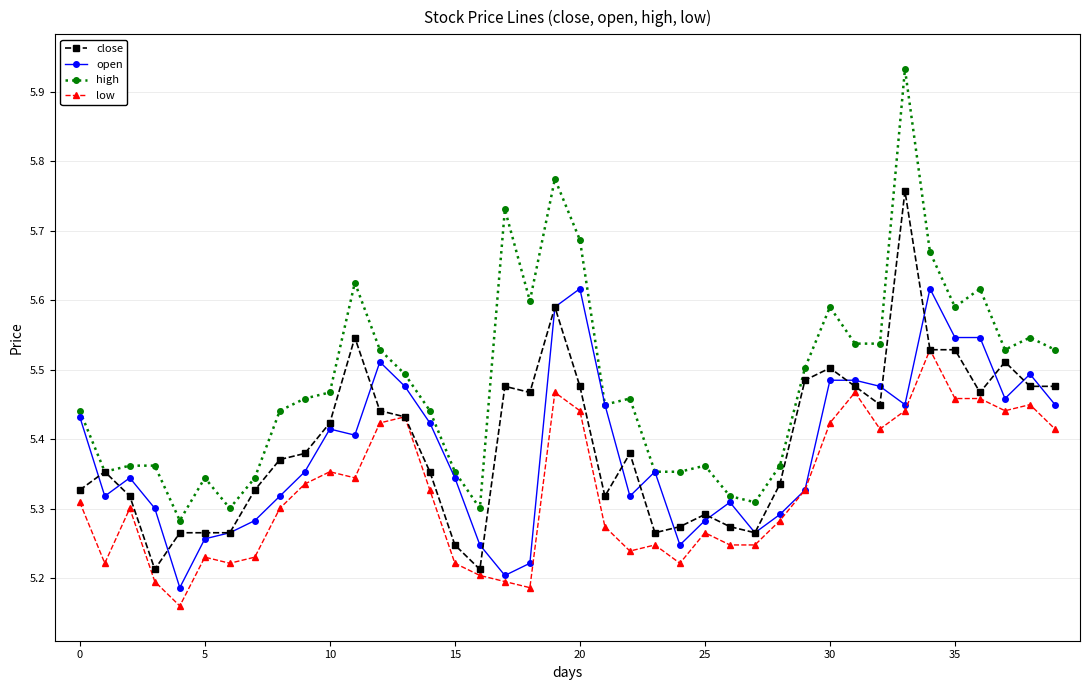

List the series in order of their peak value, highest first.

high, close, open, low